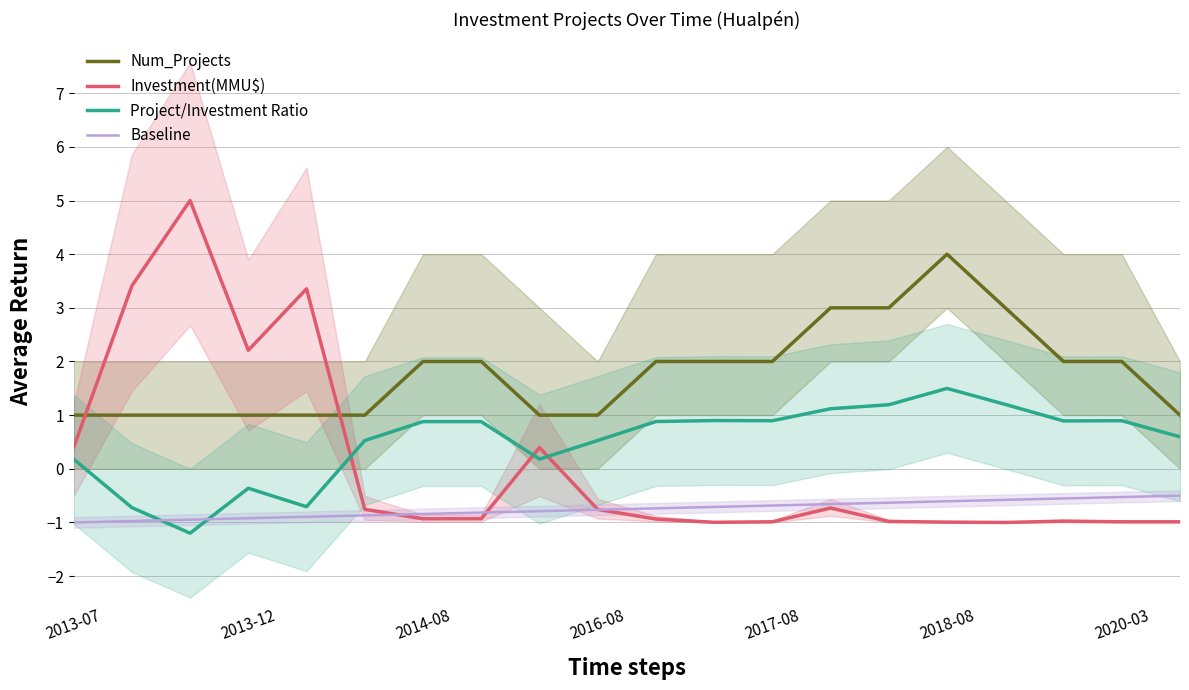

Reading left to right, list all the values displayed in this chart.

Num_Projects: 1.0	1.0	1.0	1.0	1.0	1.0	2.0	2.0	1.0	1.0	2.0	2.0	2.0	3.0	3.0	4.0	3.0	2.0	2.0	1.0
Investment(MMU$): 0.4	3.4	5.0	2.2	3.4	-0.8	-0.9	-0.9	0.4	-0.8	-0.9	-1.0	-1.0	-0.7	-1.0	-1.0	-1.0	-1.0	-1.0	-1.0
Project/Investment Ratio: 0.2	-0.7	-1.2	-0.4	-0.7	0.5	0.9	0.9	0.2	0.5	0.9	0.9	0.9	1.1	1.2	1.5	1.2	0.9	0.9	0.6
Baseline: -1.0	-1.0	-0.9	-0.9	-0.9	-0.9	-0.8	-0.8	-0.8	-0.8	-0.7	-0.7	-0.7	-0.7	-0.6	-0.6	-0.6	-0.6	-0.5	-0.5